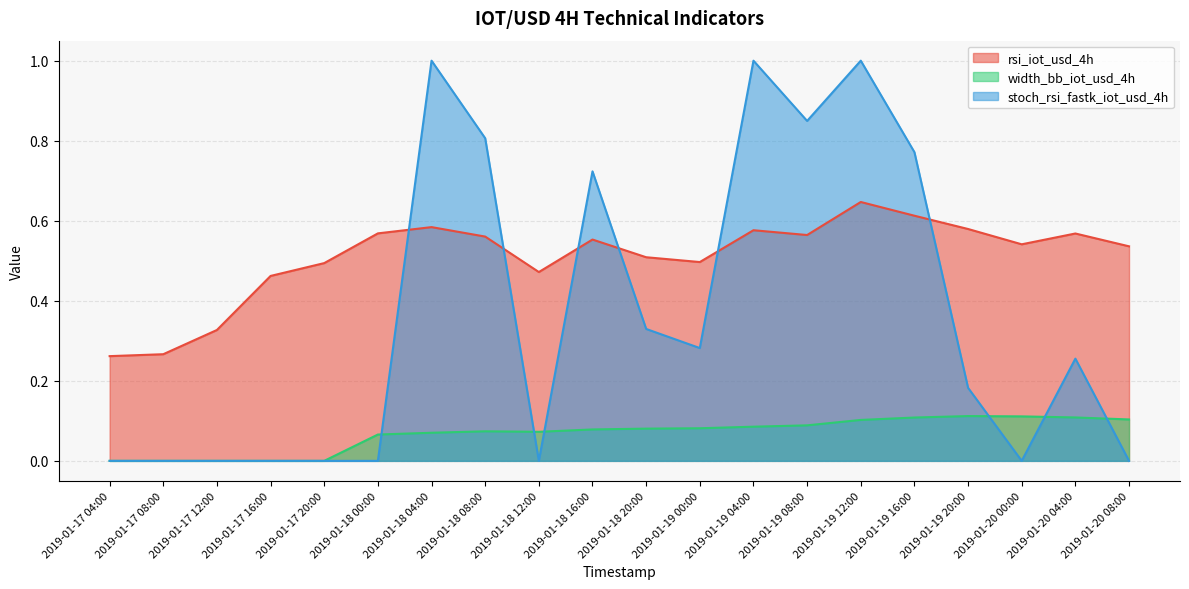

Where is rsi_iot_usd_4h nearest to the value 0?

2019-01-17 04:00